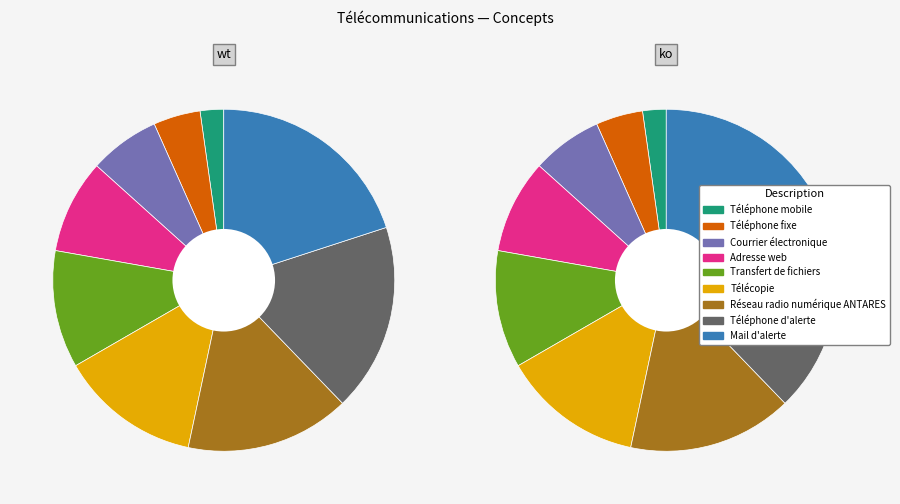

To the nearest percent, what percentage of the pie is Téléphone mobile?

2%